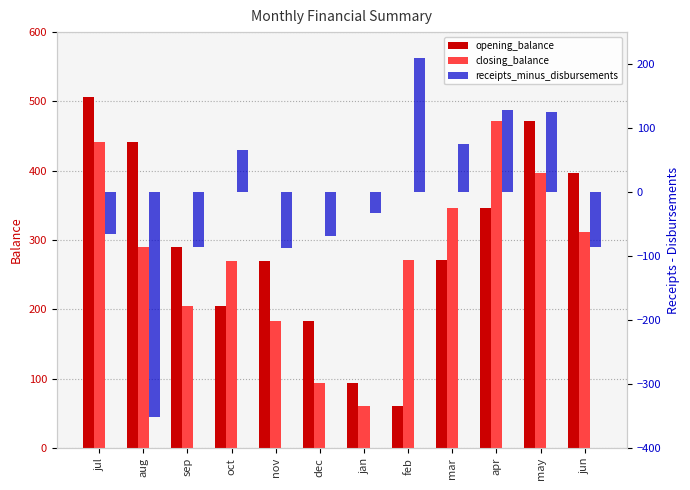

The receipts_minus_disbursements series shows 75.1 at mar. True or false?

True